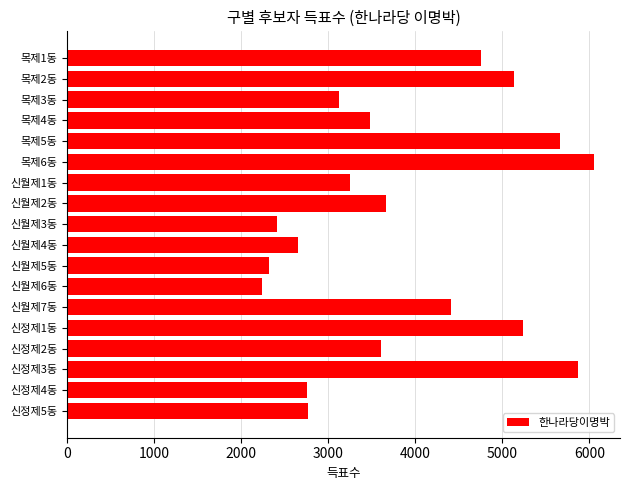

What is the value of the 4th bar from the top?

3478